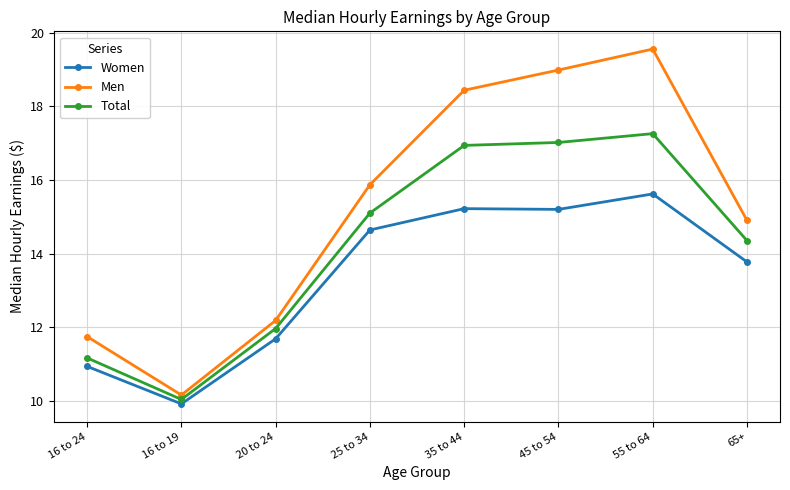

At which label does Men reach its peak?

55 to 64